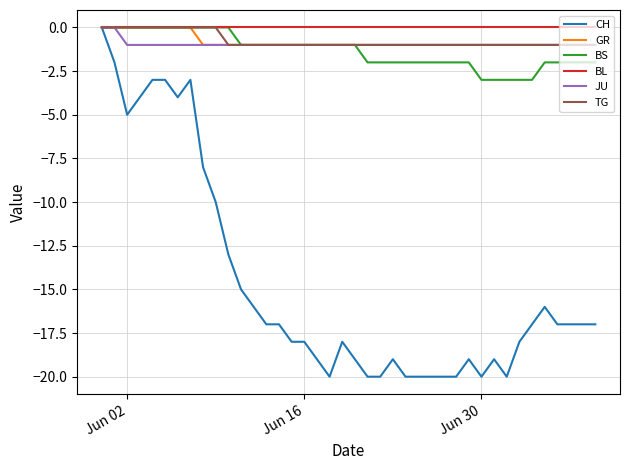

Which series has the largest range (max minus min)?

CH